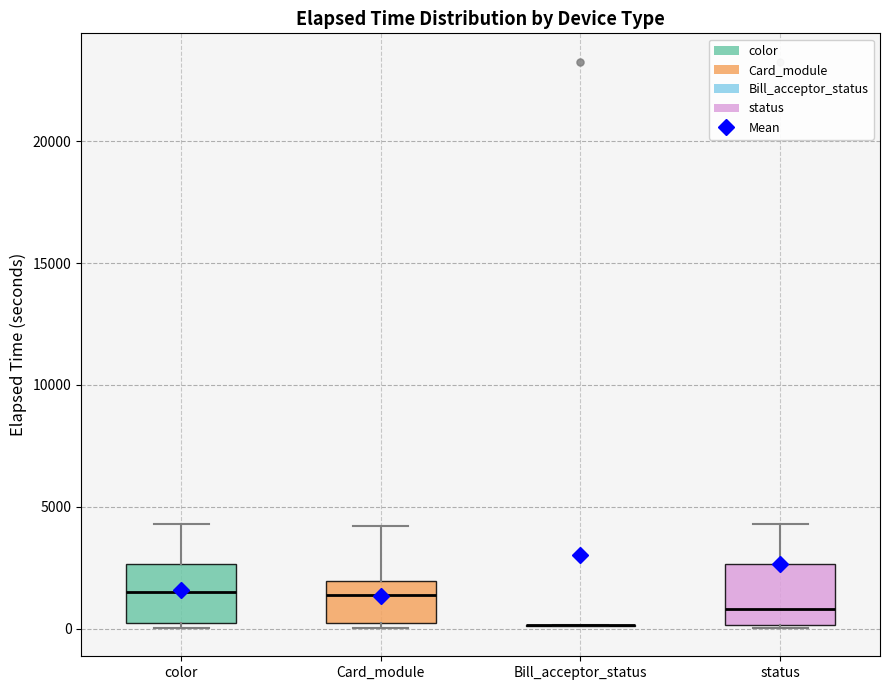

Reading left to right, read every box against the y-axis: the position of its median line, the range the box covers, and the ends of its whiskers. The values are not printed on the chart, so give them approximately, as read against the axis.

color: median 1500, box 0 to 2500, whiskers 0 (just below the box's lower edge) to 4500
Card_module: median 1500, box 0 to 2000, whiskers 0 (just below the box's lower edge) to 4000
Bill_acceptor_status: box collapsed to a line at 0, whiskers 0 to 0
status: median 1000, box 0 to 2500, whiskers 0 to 4500